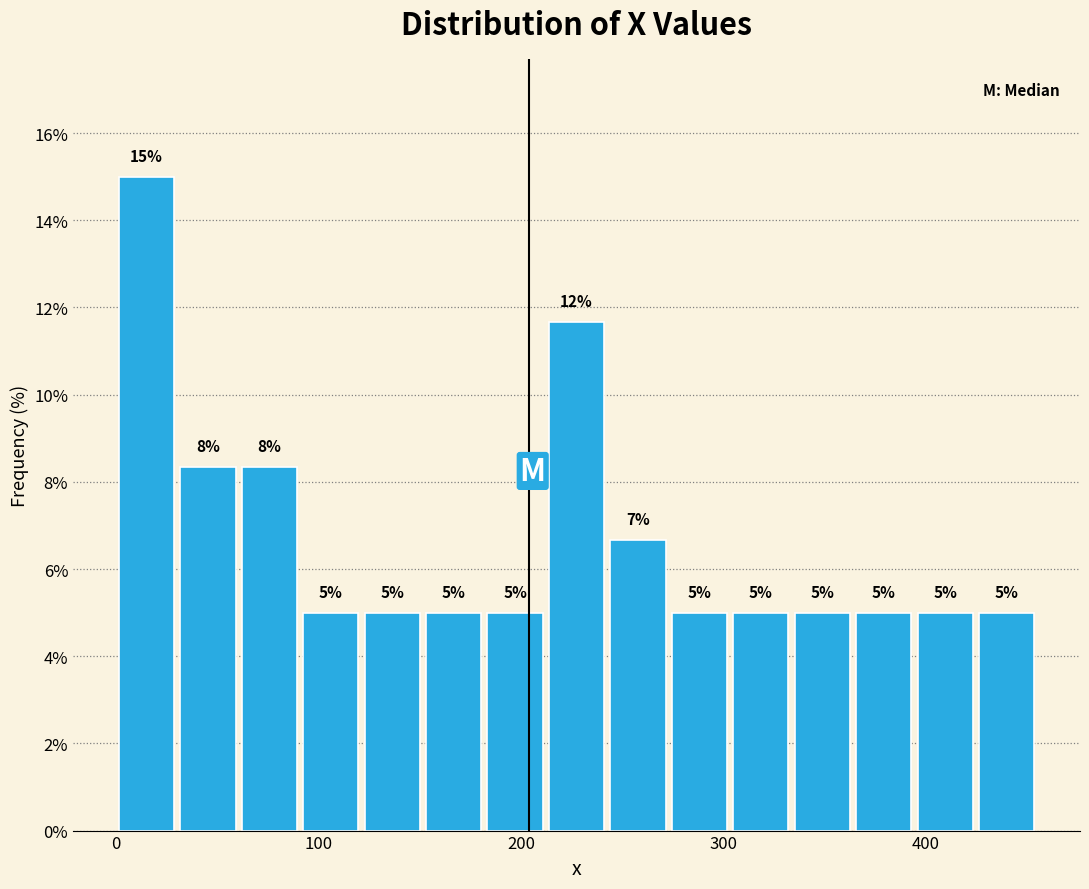

Read against the x-axis, roughly where is the centre of the tallest bar?

20